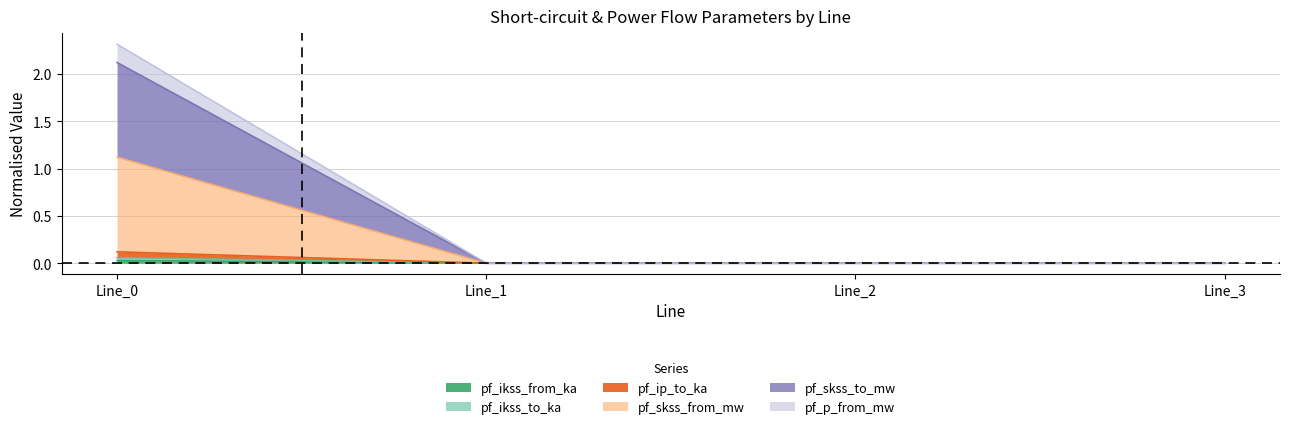

How many lines are shown in the chart?

6